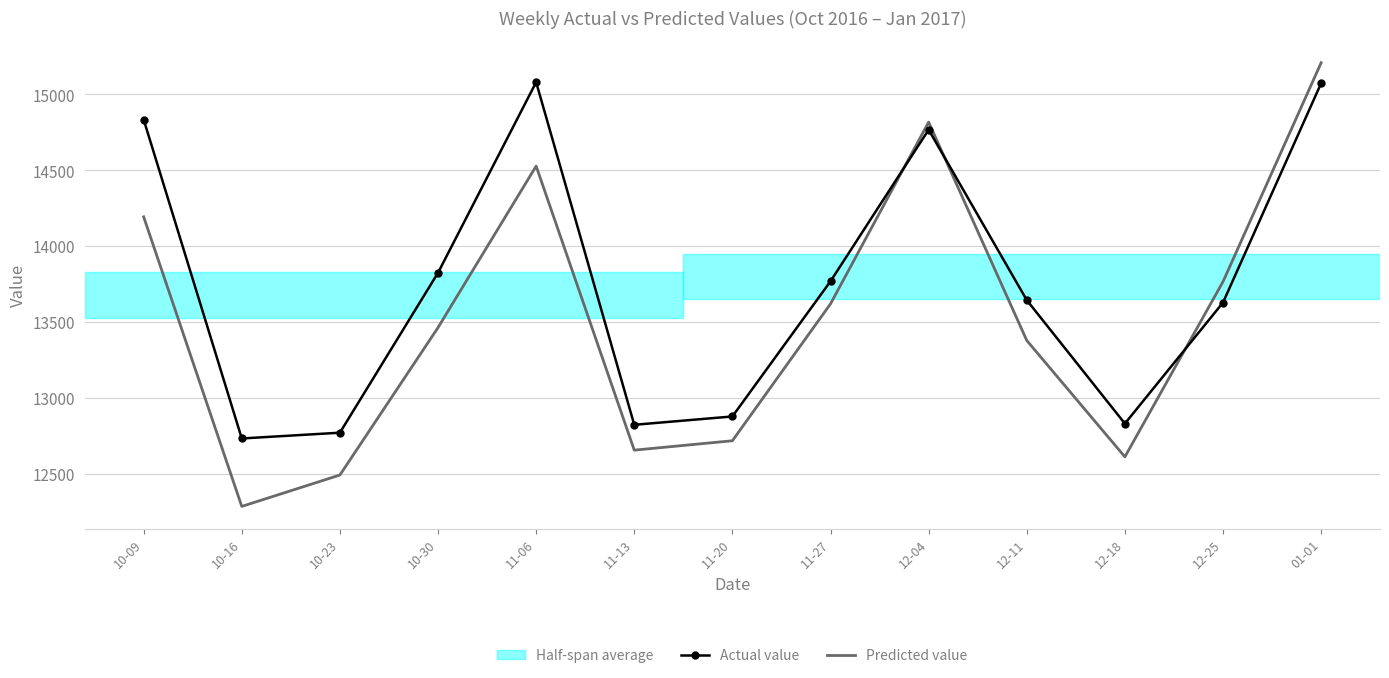

Which series has the widest spread of values?

Predicted value